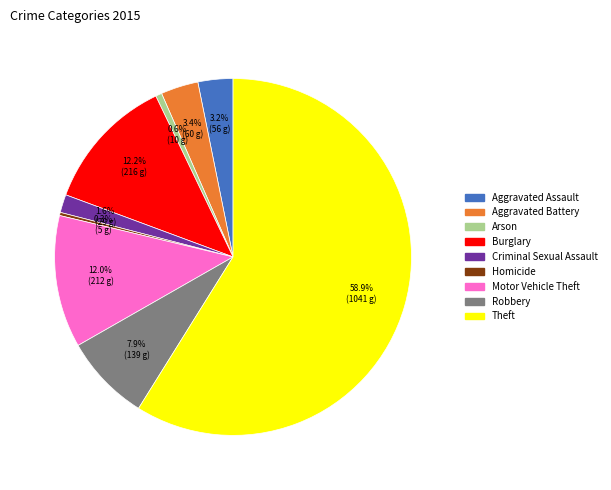

Between Aggravated Battery and Motor Vehicle Theft, which is larger?

Motor Vehicle Theft